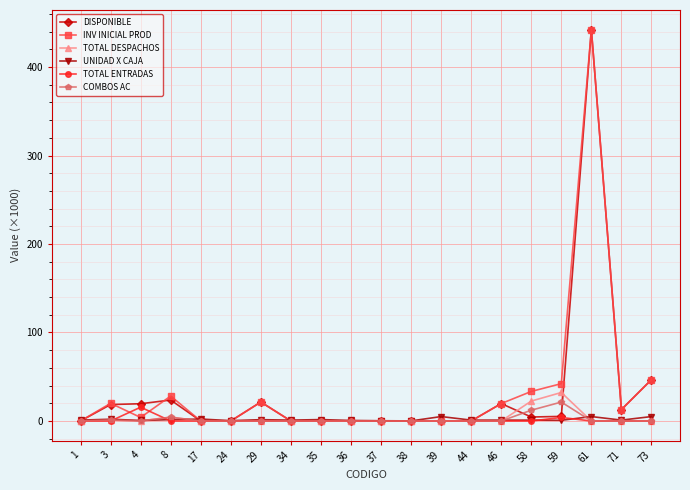

Is it true that TOTAL ENTRADAS equals 0.0 at 61?

True